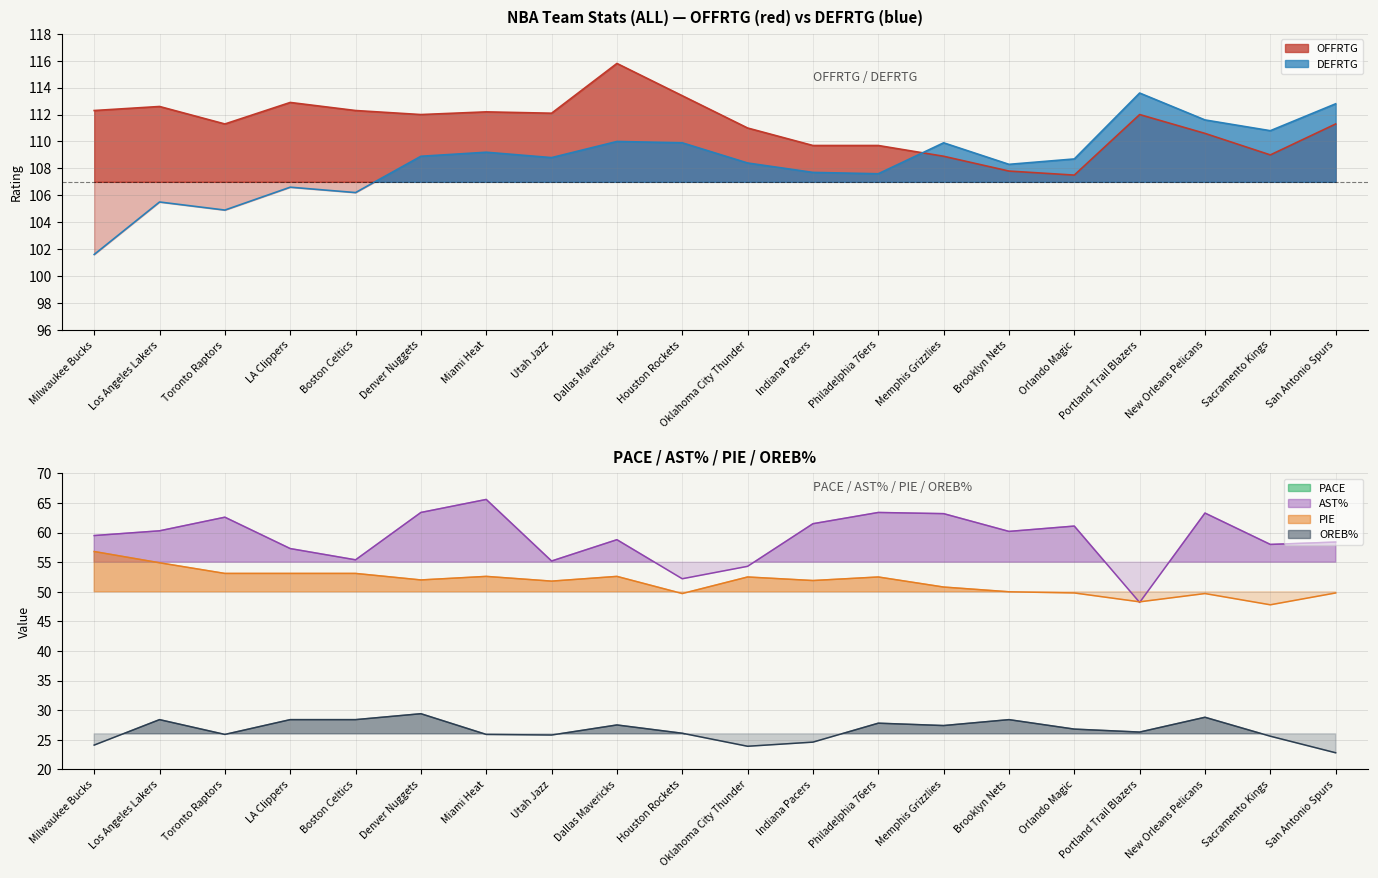

Rank the categories by DEFRTG value from lowest to highest.

Milwaukee Bucks, Toronto Raptors, Los Angeles Lakers, Boston Celtics, LA Clippers, Philadelphia 76ers, Indiana Pacers, Brooklyn Nets, Oklahoma City Thunder, Orlando Magic, Utah Jazz, Denver Nuggets, Miami Heat, Houston Rockets, Memphis Grizzlies, Dallas Mavericks, Sacramento Kings, New Orleans Pelicans, San Antonio Spurs, Portland Trail Blazers